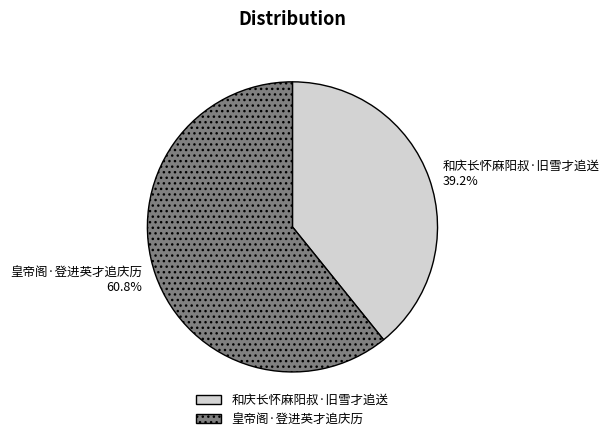

To the nearest percent, what is the difference between the largest and smallest slice percentages?

22%